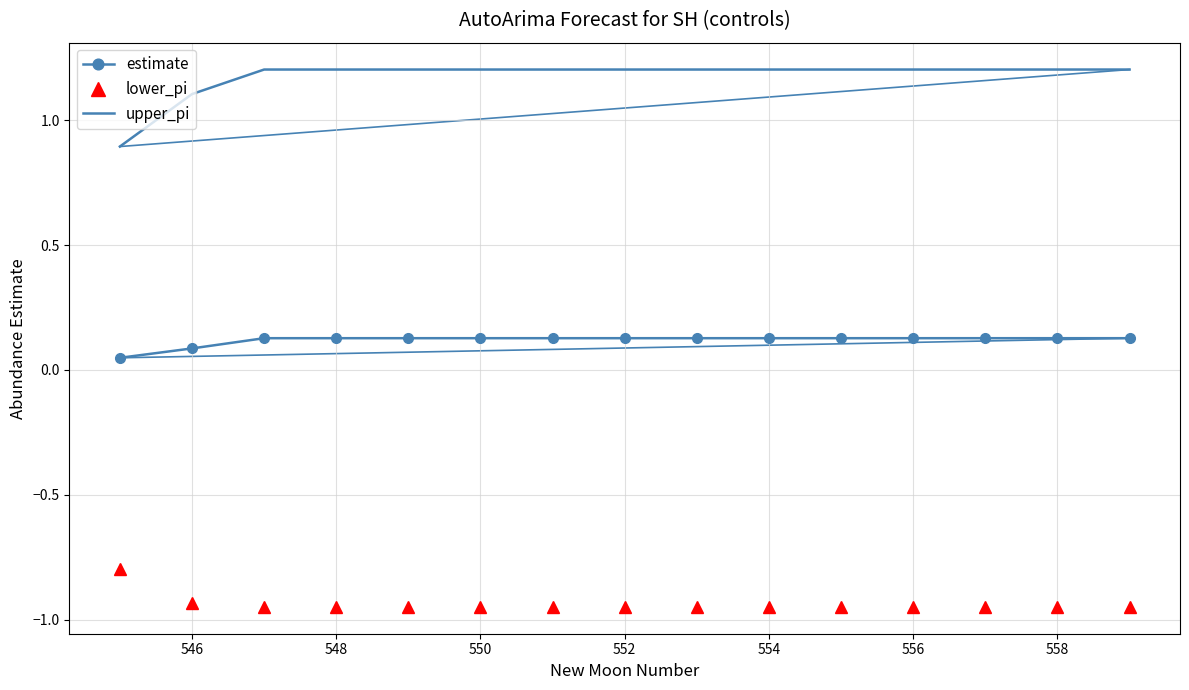

Which series has the widest spread of values?

upper_pi